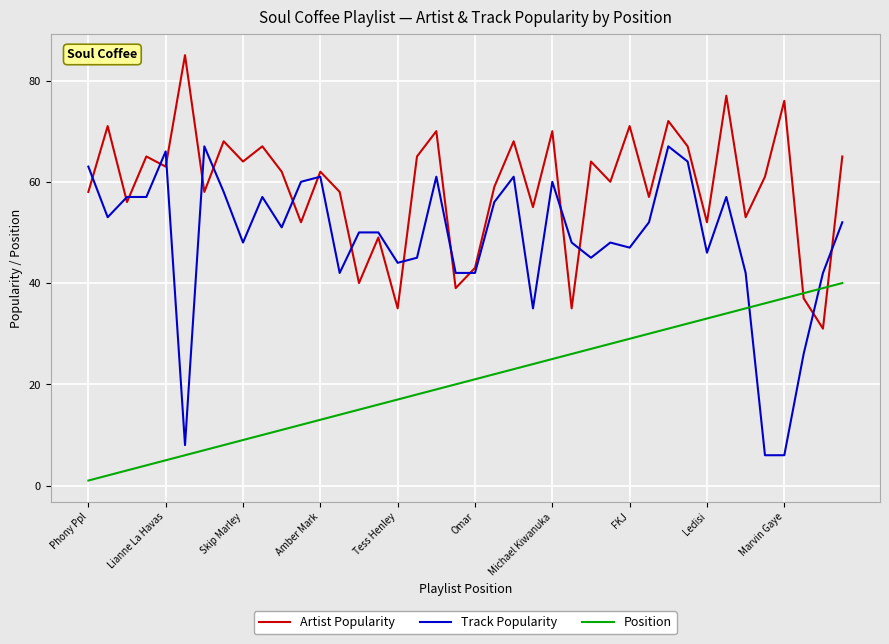

Which series has the widest spread of values?

Track Popularity